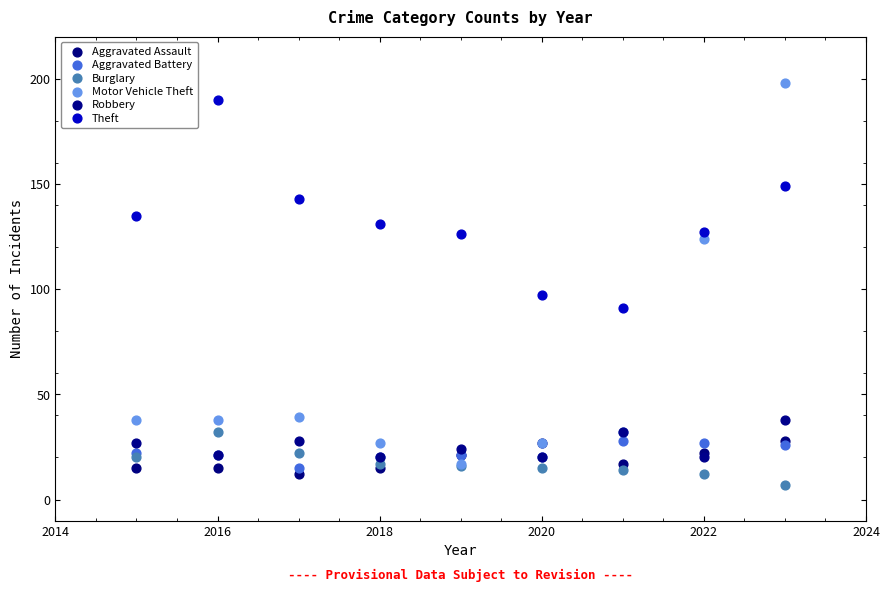

Across all series, what Y value is closest to 102?

97